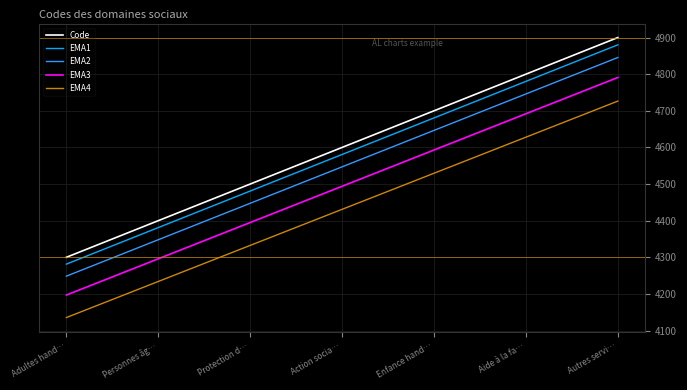

Reading right to left, transcribe all the data shown in this chart.

Code: Autres servi…=4900.0	Aide à la fa…=4800.0	Enfance hand…=4700.0	Action socia…=4600.0	Protection d…=4500.0	Personnes âg…=4400.0	Adultes hand…=4300.0
EMA1: Autres servi…=4880.2	Aide à la fa…=4780.4	Enfance hand…=4680.6	Action socia…=4580.8	Protection d…=4481.0	Personnes âg…=4381.2	Adultes hand…=4281.4
EMA2: Autres servi…=4845.5	Aide à la fa…=4746.0	Enfance hand…=4646.5	Action socia…=4547.0	Protection d…=4447.5	Personnes âg…=4348.0	Adultes hand…=4248.5
EMA3: Autres servi…=4791.0	Aide à la fa…=4692.0	Enfance hand…=4593.0	Action socia…=4494.0	Protection d…=4395.0	Personnes âg…=4296.0	Adultes hand…=4197.0
EMA4: Autres servi…=4726.5	Aide à la fa…=4628.0	Enfance hand…=4529.5	Action socia…=4431.0	Protection d…=4332.5	Personnes âg…=4234.0	Adultes hand…=4135.5